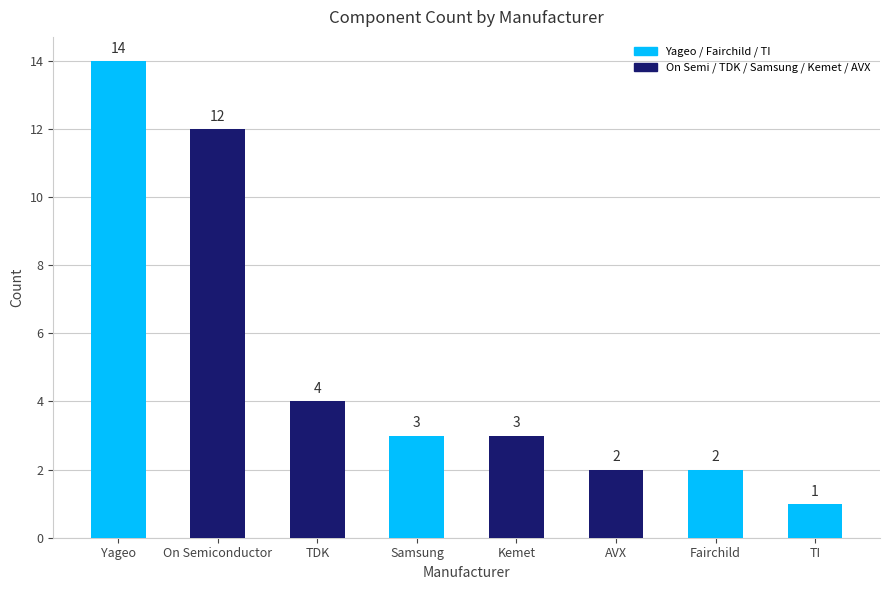

What position from the left is Samsung?

4